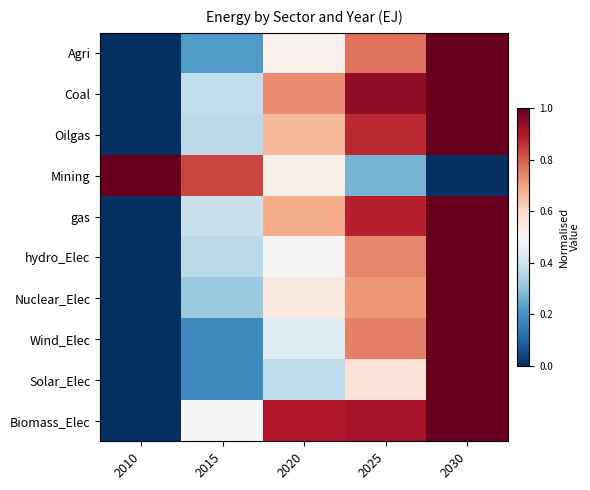

Between 2010 and 2020, which series saw the biggest shift?

Biomass_Elec